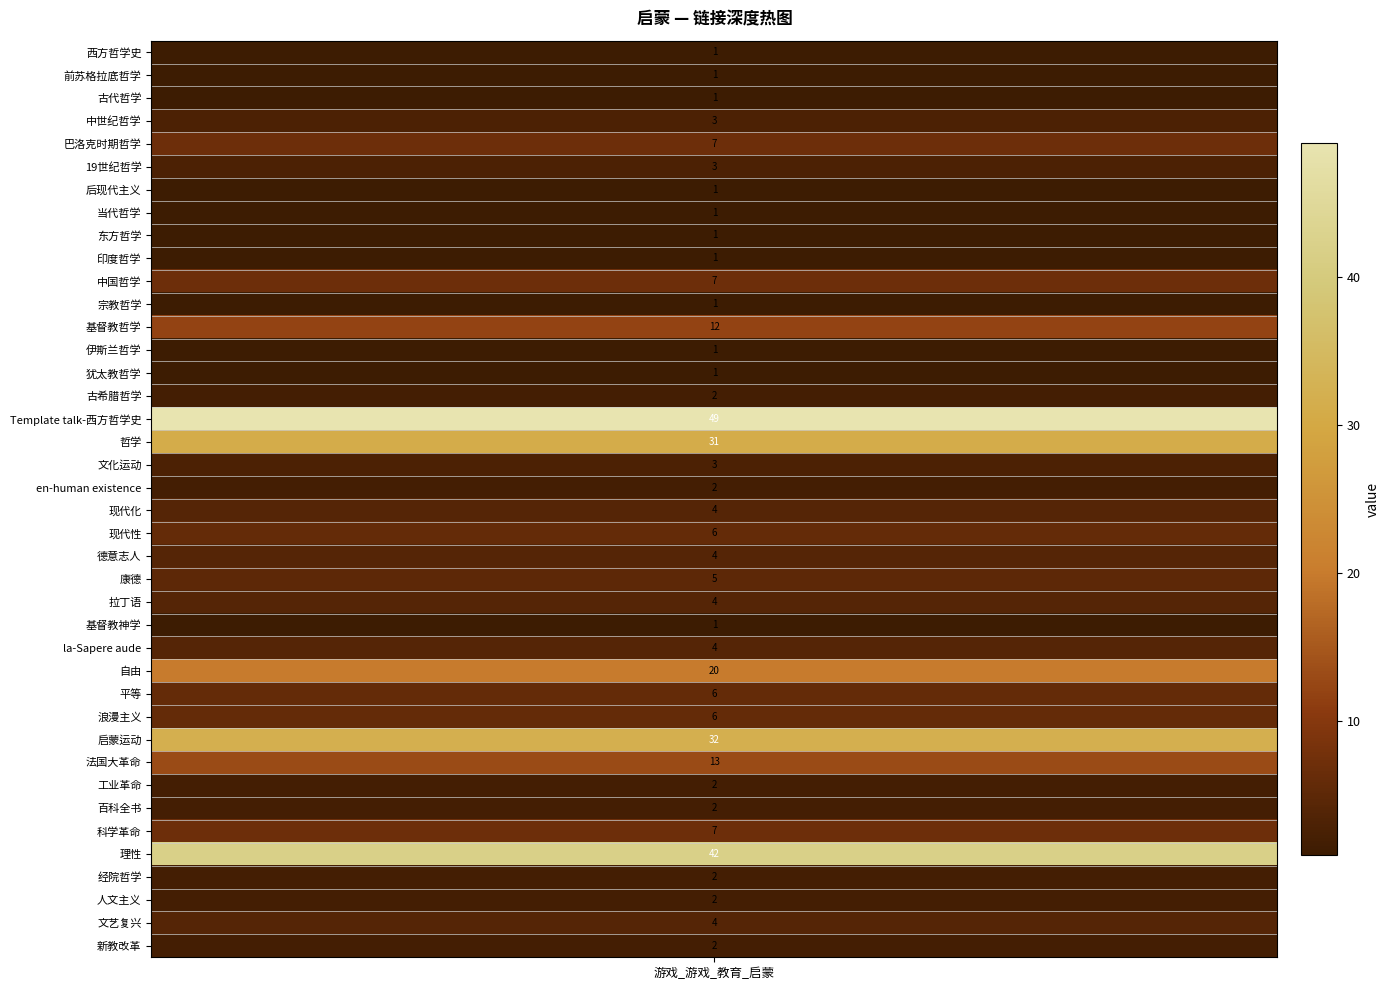

What is the sum of the values at 39 and 17?

33